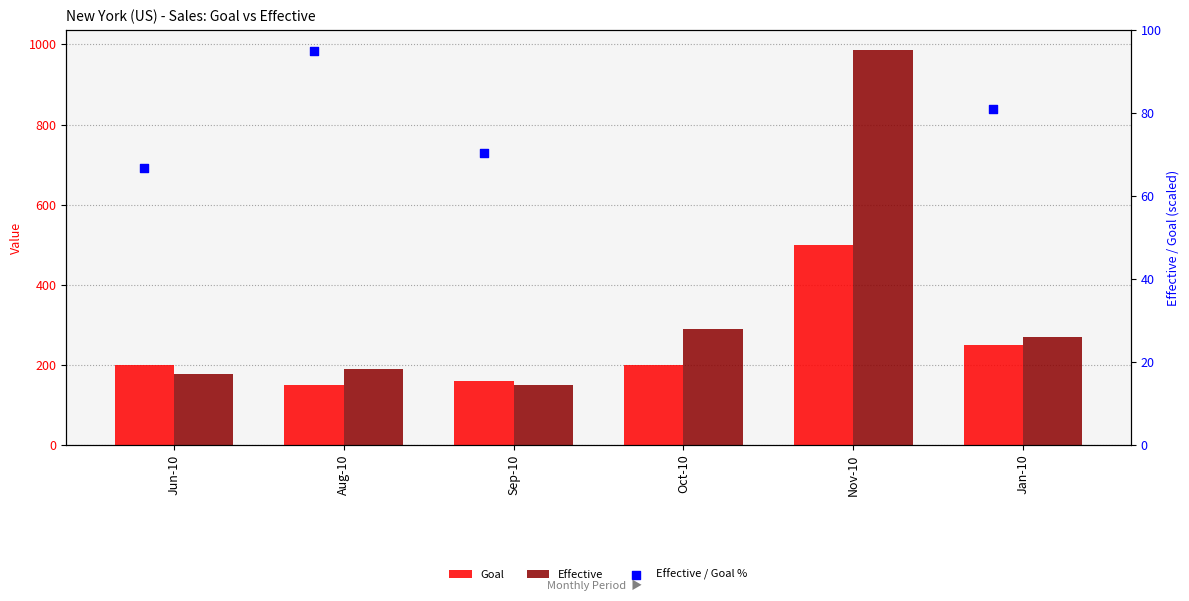

At how many categories does at least one series exceed 571?

1